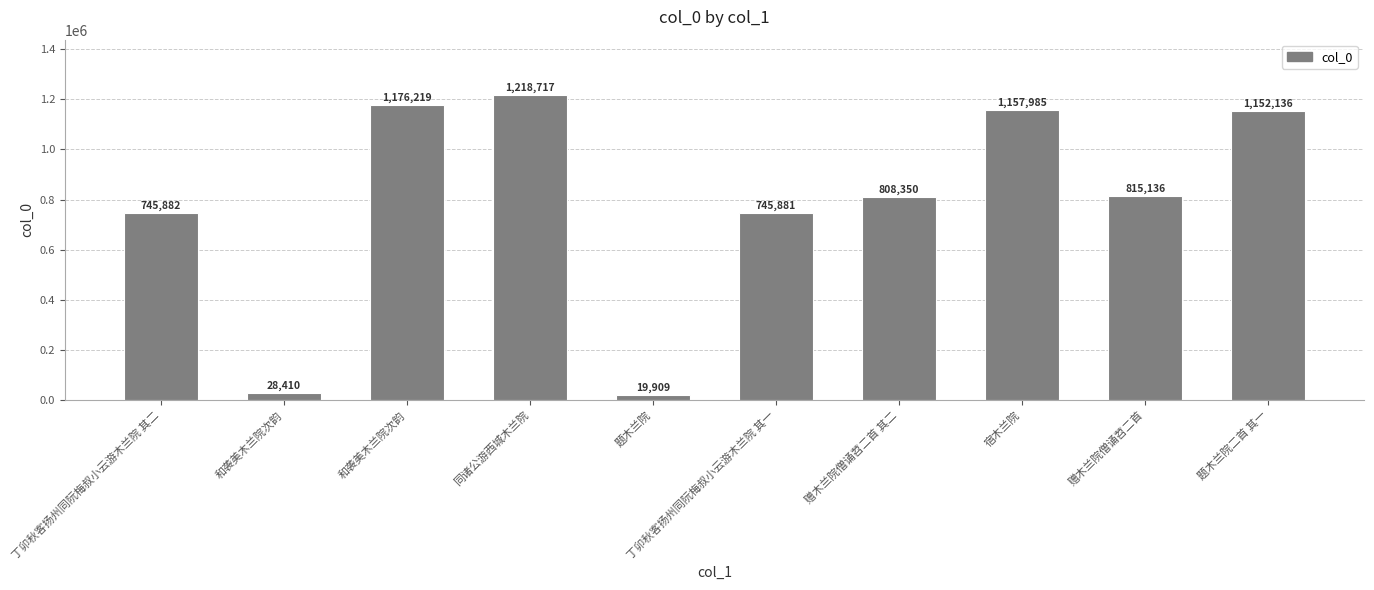

What is the difference between the maximum and minimum values?

1198808